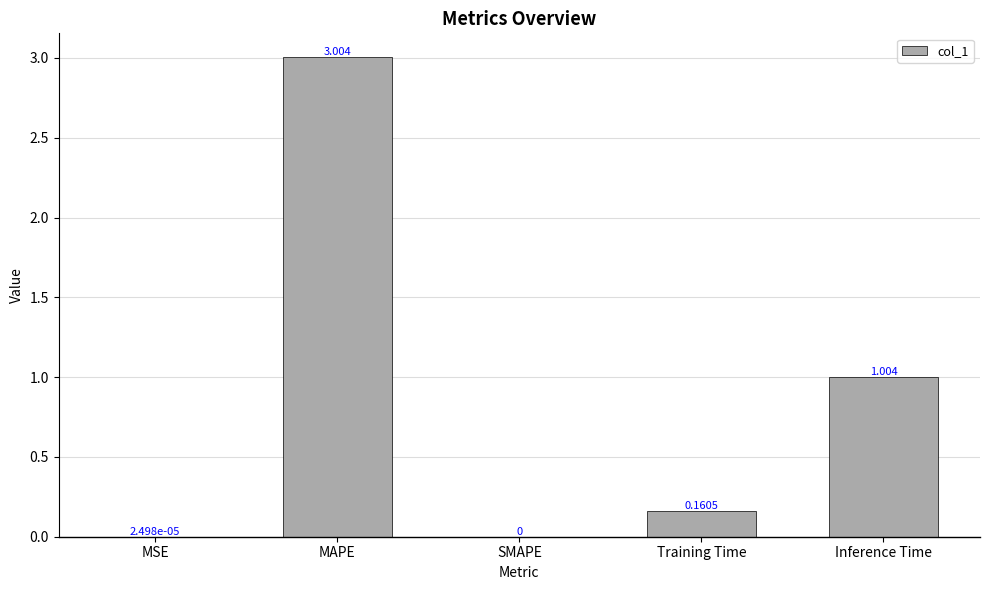

Is it true that the value at SMAPE is 0.0?

True